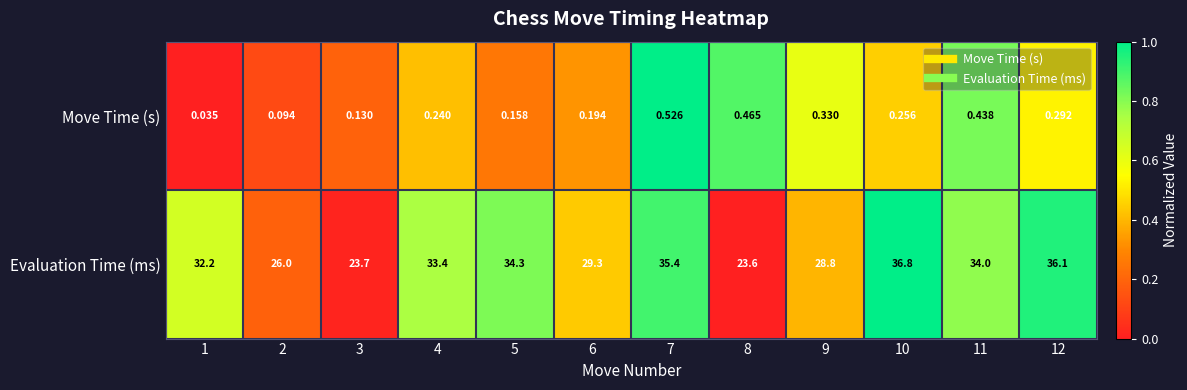

How many values in the Evaluation Time (ms) series are below 33?

6